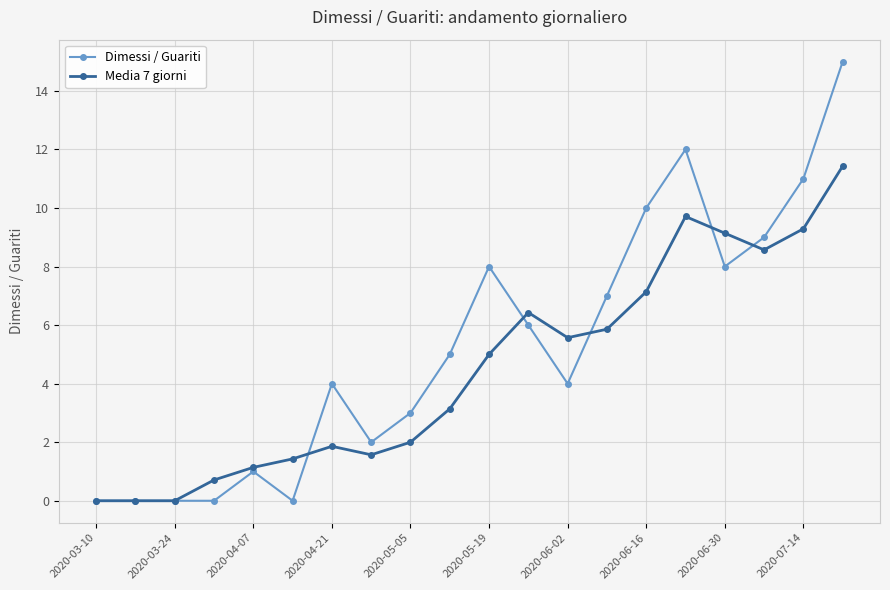

Which series has the largest total across all categories?

Dimessi / Guariti